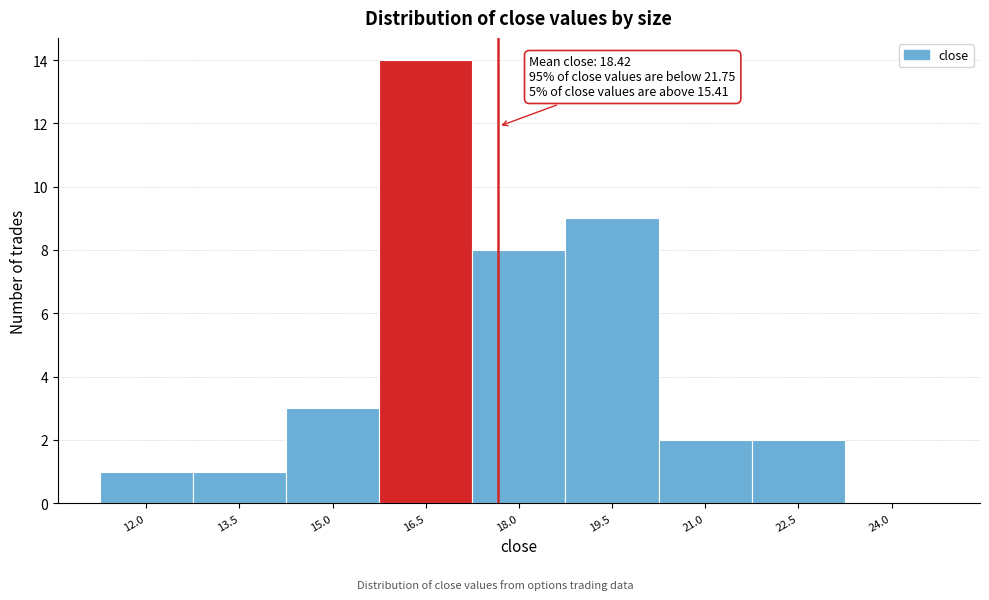

Reading right to left, what are all the values shown in this chart?

24.0=0	22.5=2	21.0=2	19.5=9	18.0=8	16.5=14	15.0=3	13.5=1	12.0=1